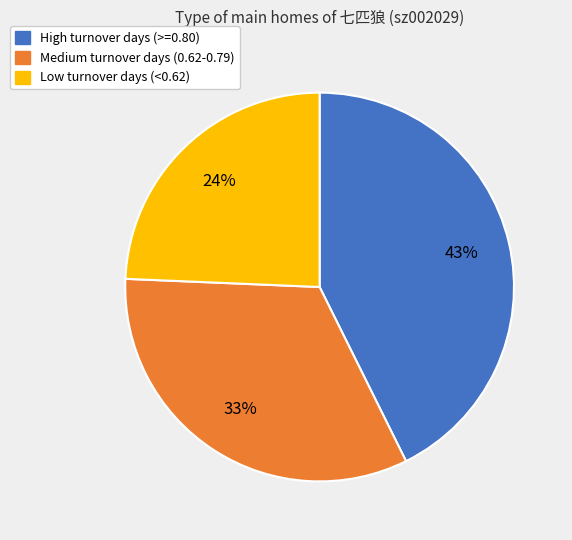

True or false: Medium turnover days (0.62-0.79) accounts for 33% of the total.

True